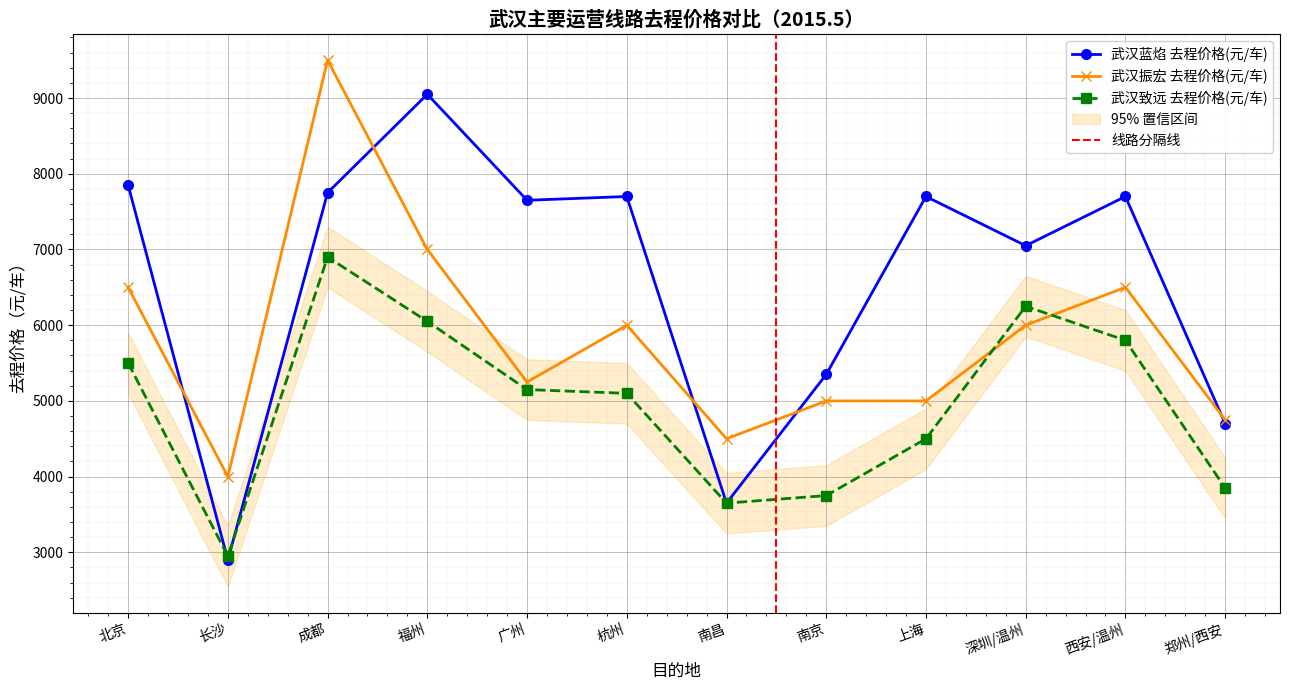

Reading right to left, what are all the values shown in this chart?

武汉蓝焰 去程价格(元/车): 郑州/西安=4700	西安/温州=7700	深圳/温州=7050	上海=7700	南京=5350	南昌=3650	杭州=7700	广州=7650	福州=9050	成都=7750	长沙=2900	北京=7850
武汉振宏 去程价格(元/车): 郑州/西安=4750	西安/温州=6500	深圳/温州=6000	上海=5000	南京=5000	南昌=4500	杭州=6000	广州=5250	福州=7000	成都=9500	长沙=4000	北京=6500
武汉致远 去程价格(元/车): 郑州/西安=3850	西安/温州=5800	深圳/温州=6250	上海=4500	南京=3750	南昌=3650	杭州=5100	广州=5150	福州=6050	成都=6900	长沙=2950	北京=5500